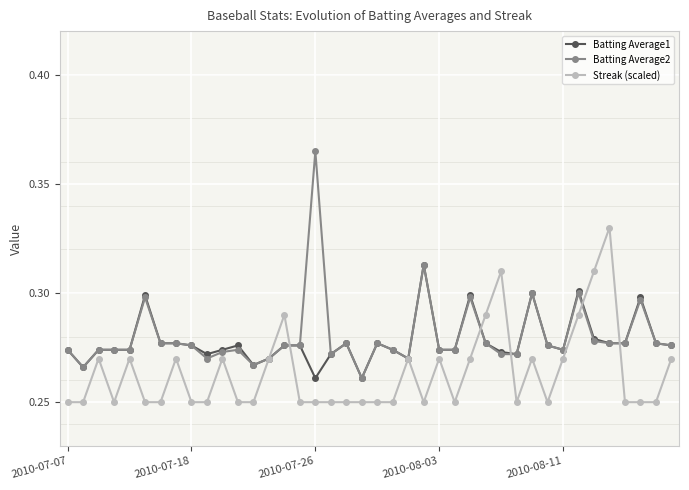

What is the value of the Batting Average2 point at the 17th from the left?

0.4